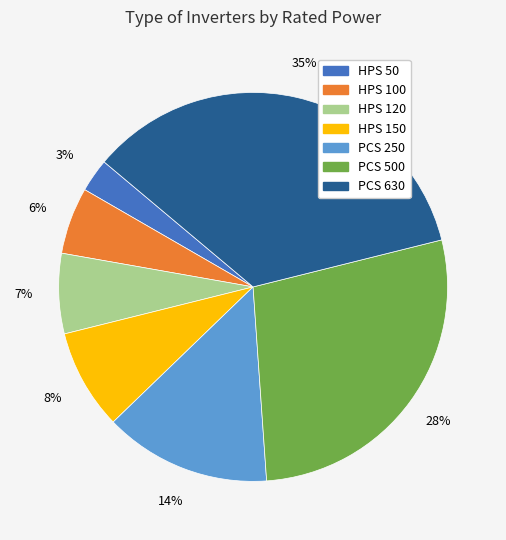

To the nearest percent, what is the combined percentage of HPS 120 and HPS 150?

15%